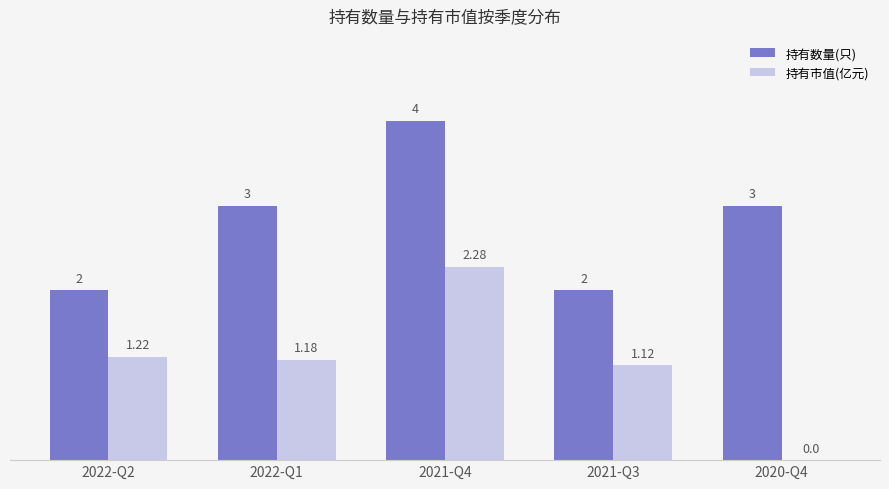

How many data points does each series have?

5